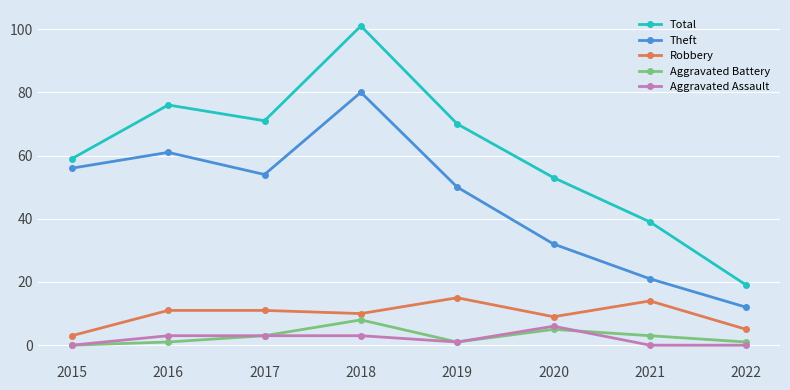

What is the total value across all series at 2015?

118